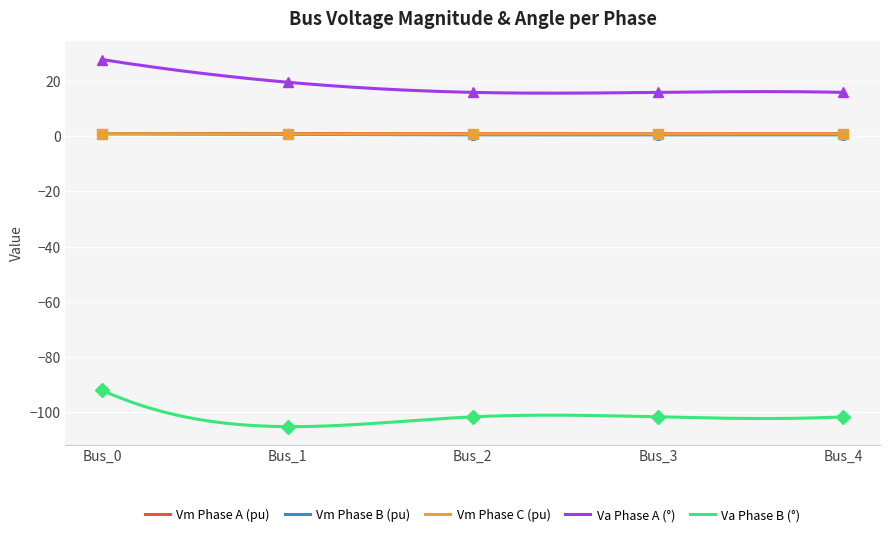

What is the maximum value for pf_vm_a_pu?

1.0